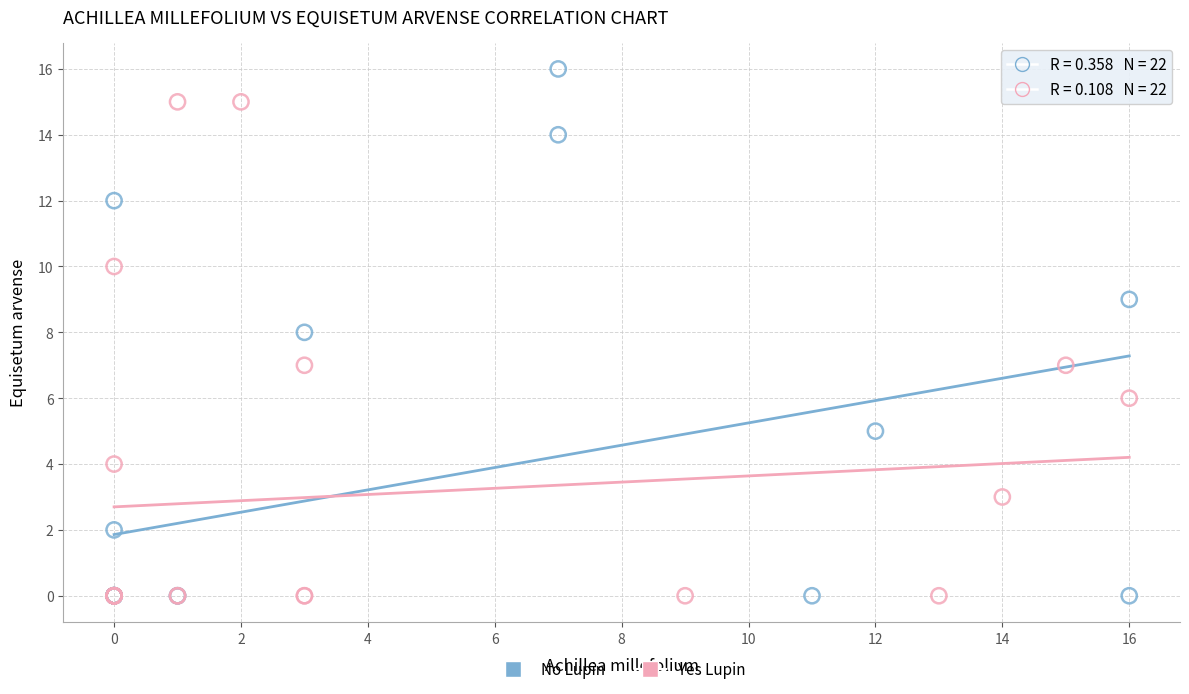

Which series contains the highest Y value?

No Lupin